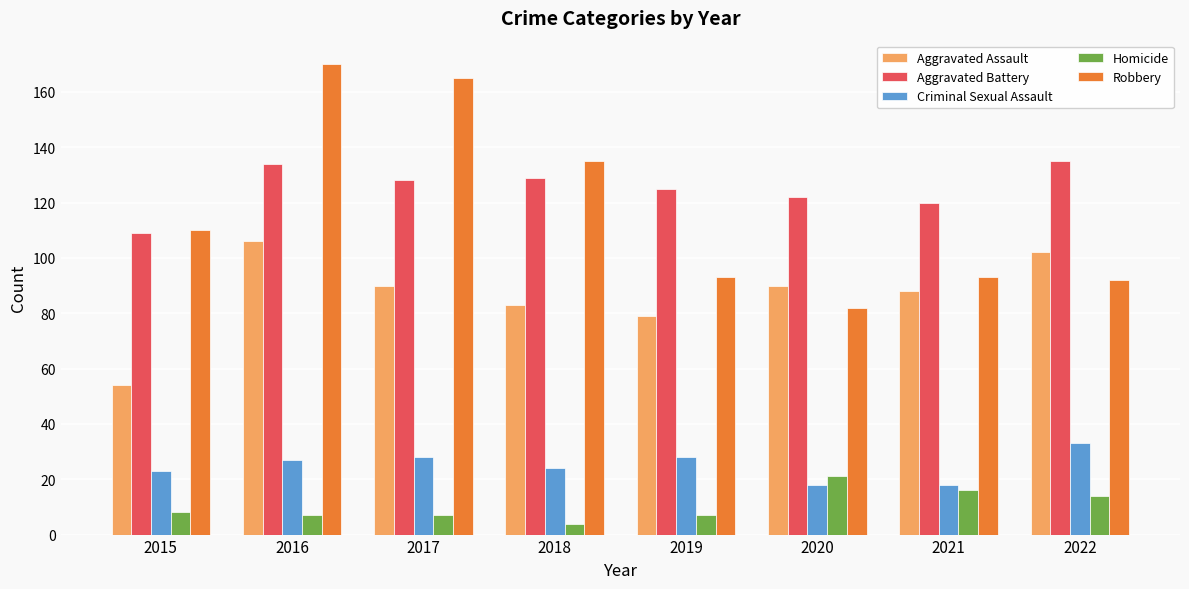

Count the number of data series in this chart.

5